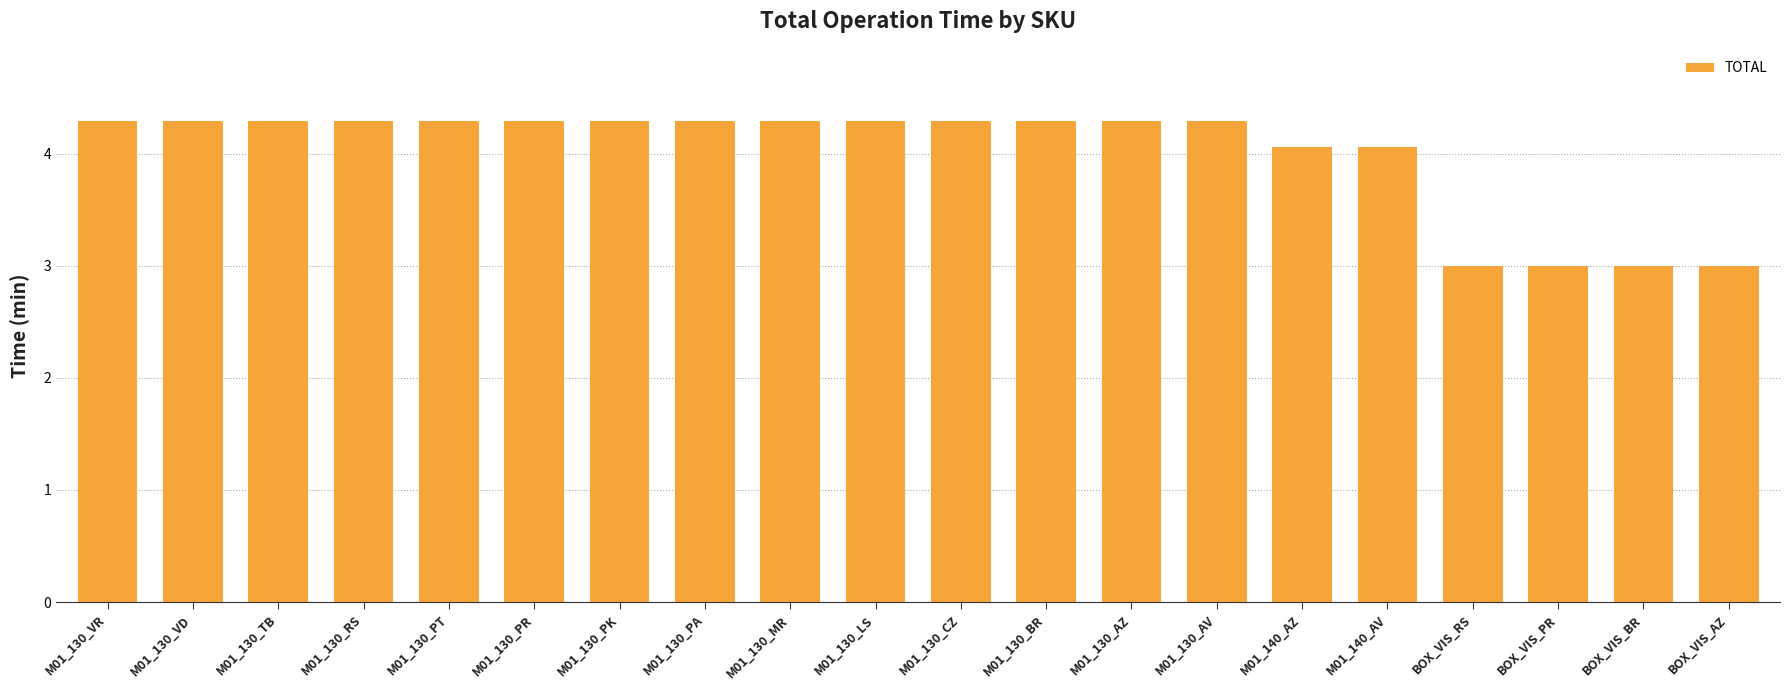

Read the value at BOX_VIS_RS.

3.0